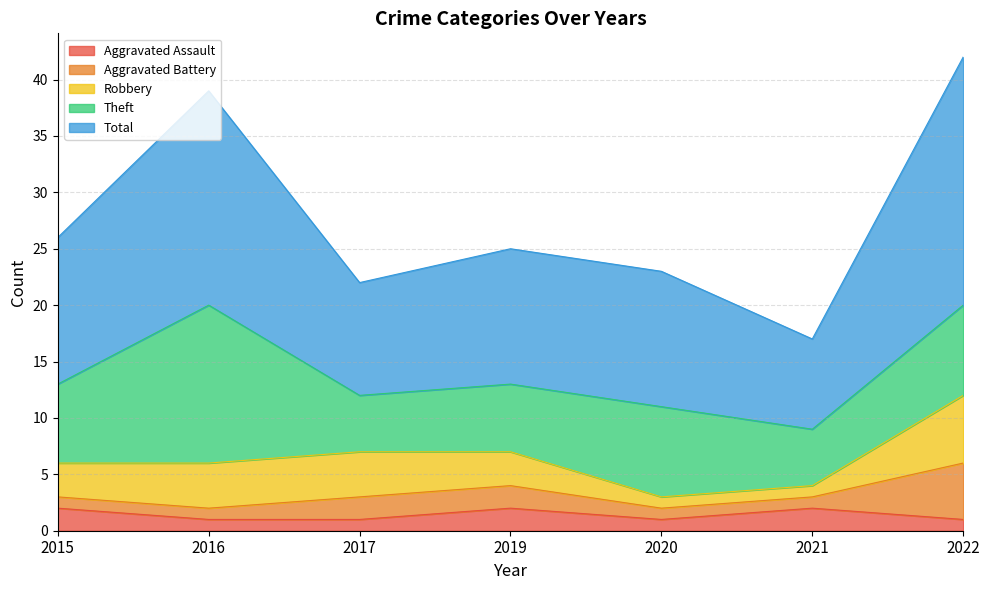

Which has a higher value, 2022 or 2020?

2022